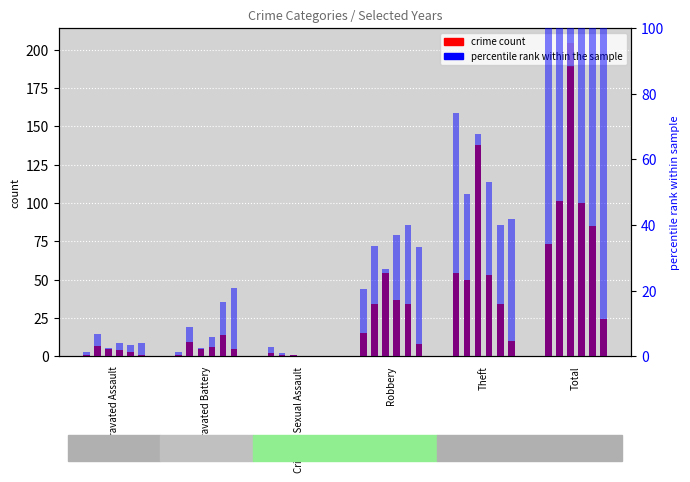

What is the greatest value displayed?

204